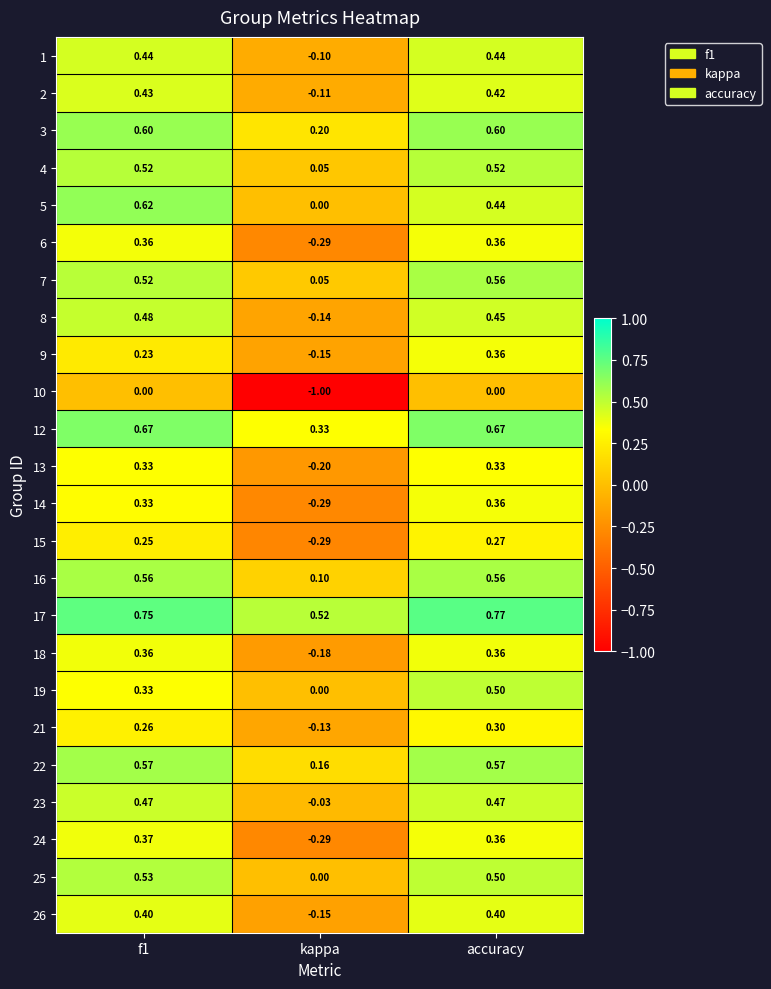

Where is 7 nearest to the value 0?

kappa